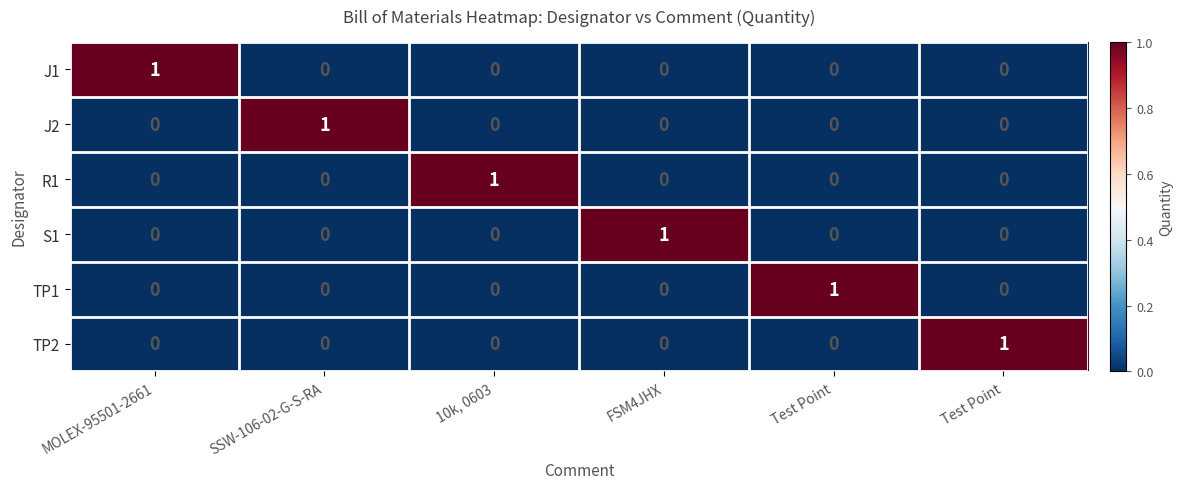

How many categories are shown in the chart?

6